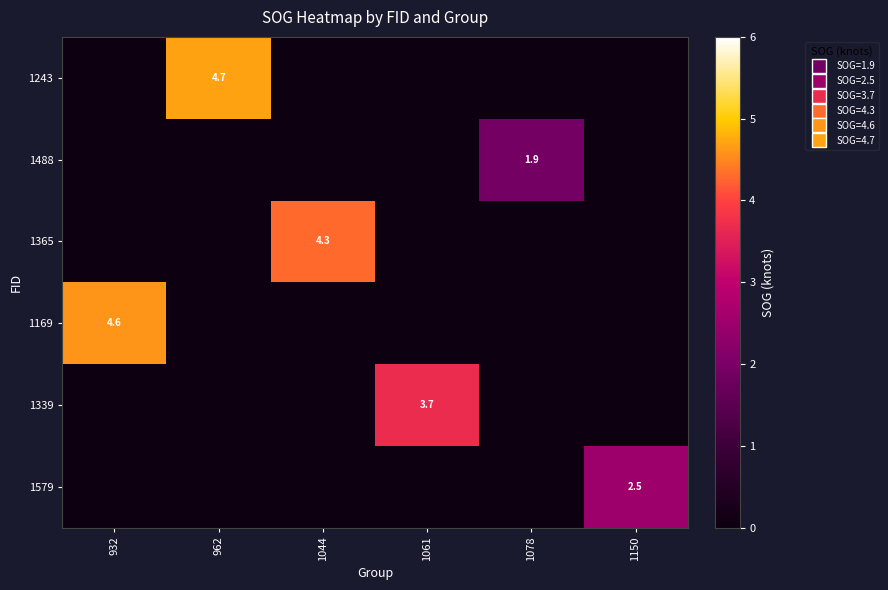

Between 932 and 962, which is larger?

962